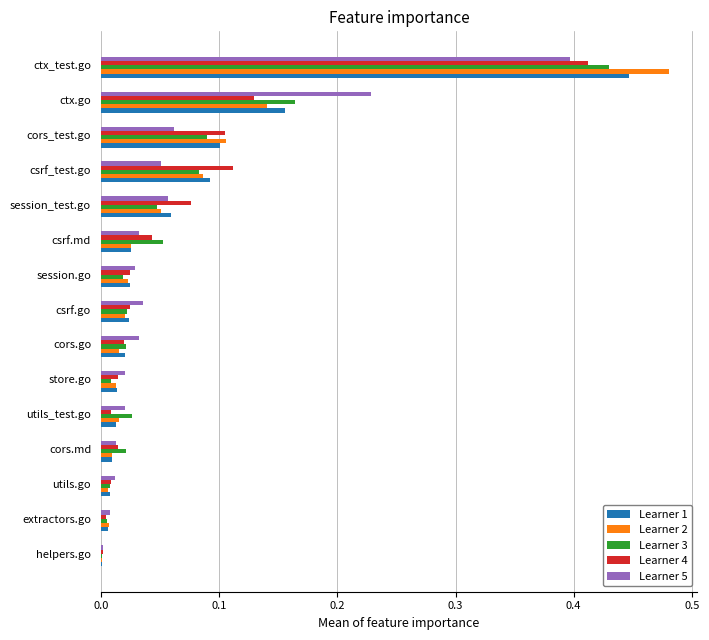

True or false: Learner 5 has a value of 0.0 at helpers.go.

True